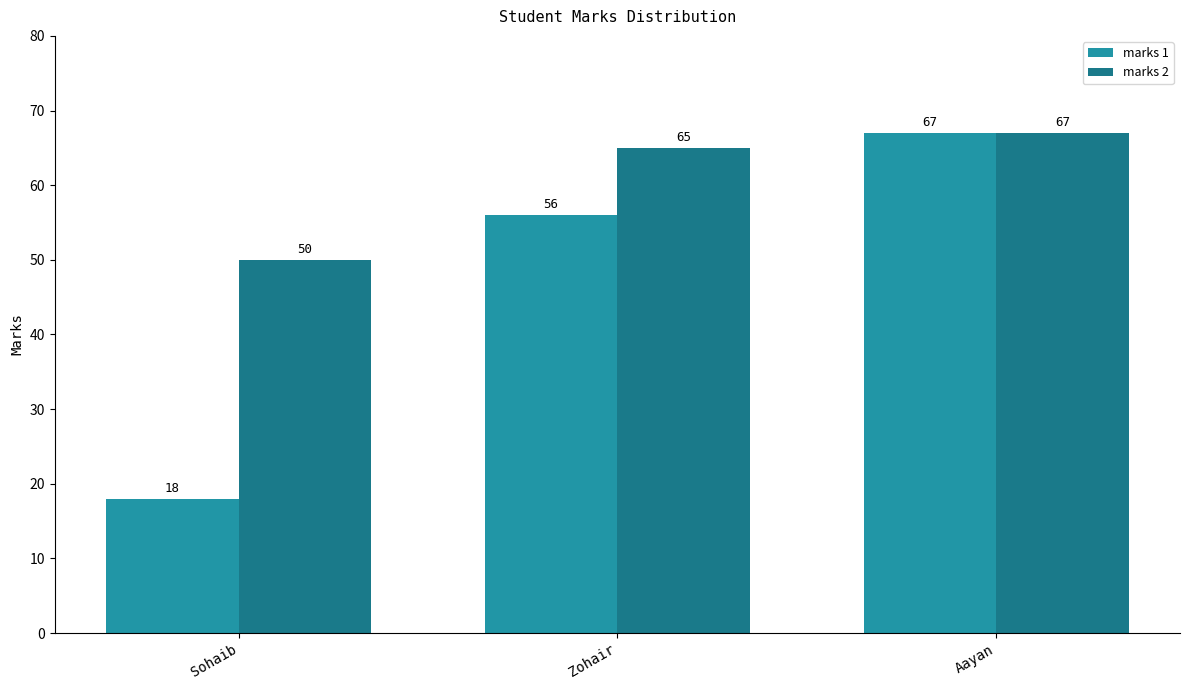

At which label does marks 2 reach its minimum?

Sohaib